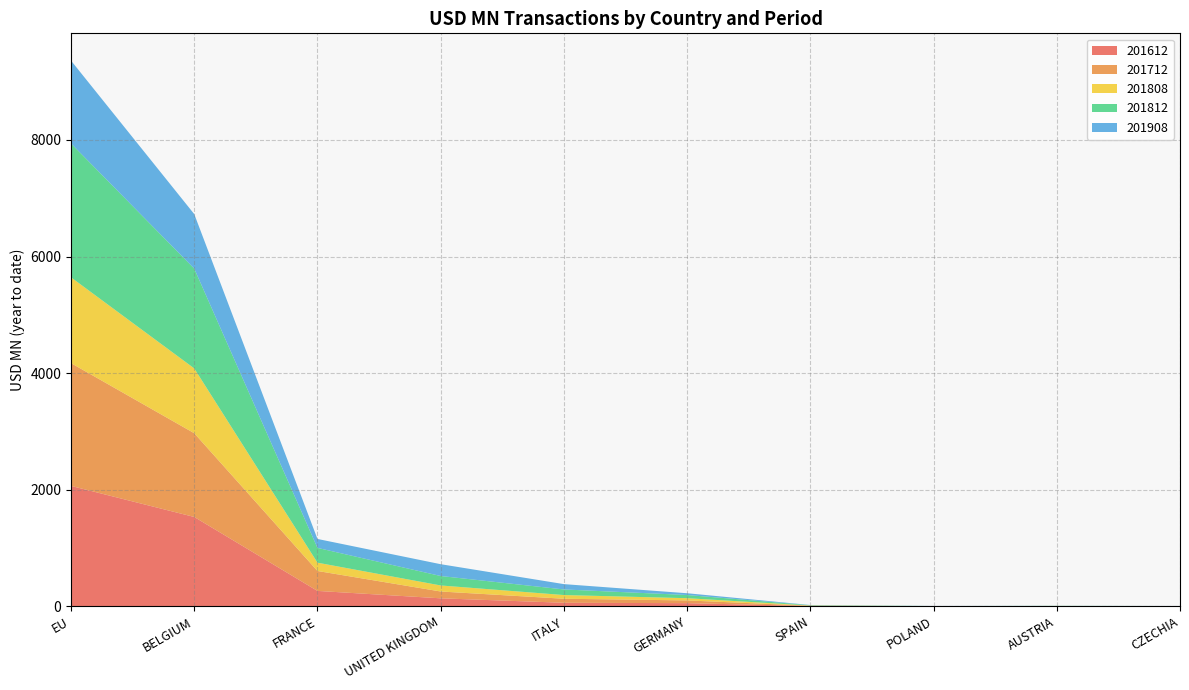

Reading left to right, transcribe all the data shown in this chart.

201612: 2065.7	1533.0	264.5	137.4	61.0	54.4	4.9	1.4	2.4	2.5
201712: 2106.3	1436.6	341.9	117.2	69.0	47.1	4.9	1.2	2.5	1.4
201808: 1471.4	1111.9	142.4	103.4	63.6	38.1	3.9	0.9	1.4	0.6
201812: 2296.7	1712.0	253.7	162.2	96.0	54.8	5.6	1.6	2.0	0.8
201908: 1421.4	935.1	153.5	202.5	91.4	30.1	3.3	1.2	0.7	0.7